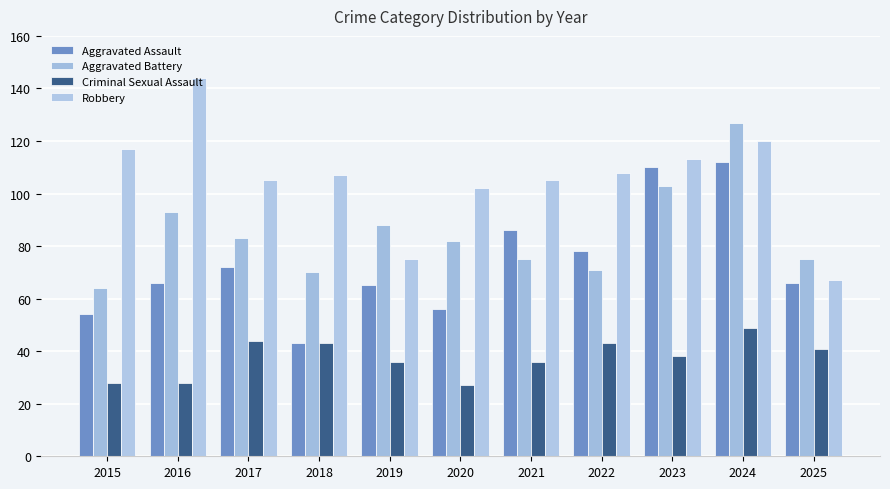

Count the number of data series in this chart.

4